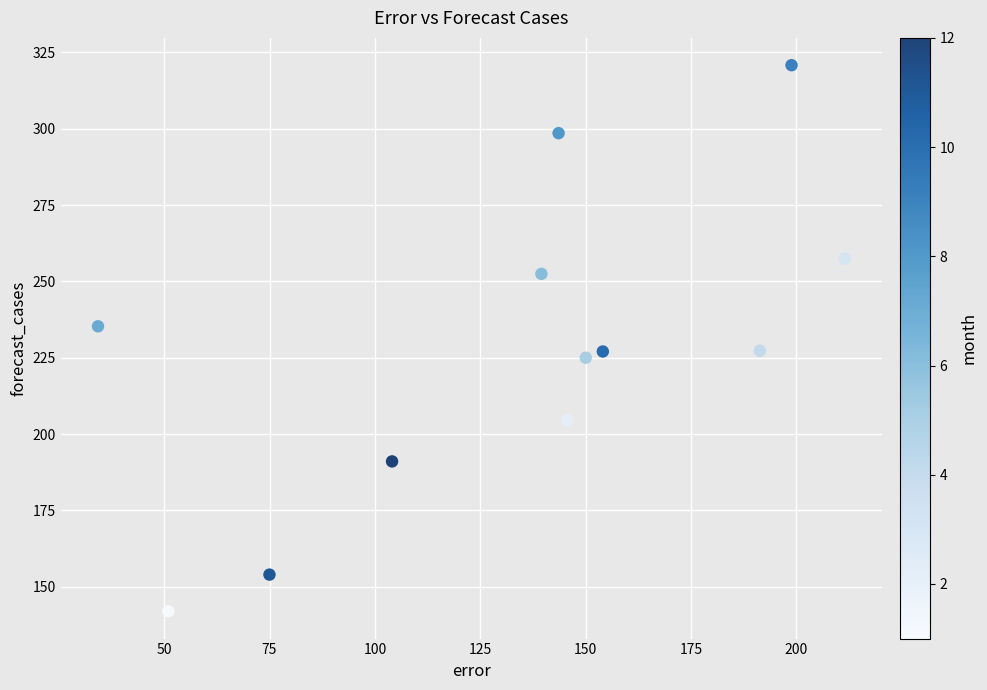

What is the range of Y values (max minus min)?

178.8